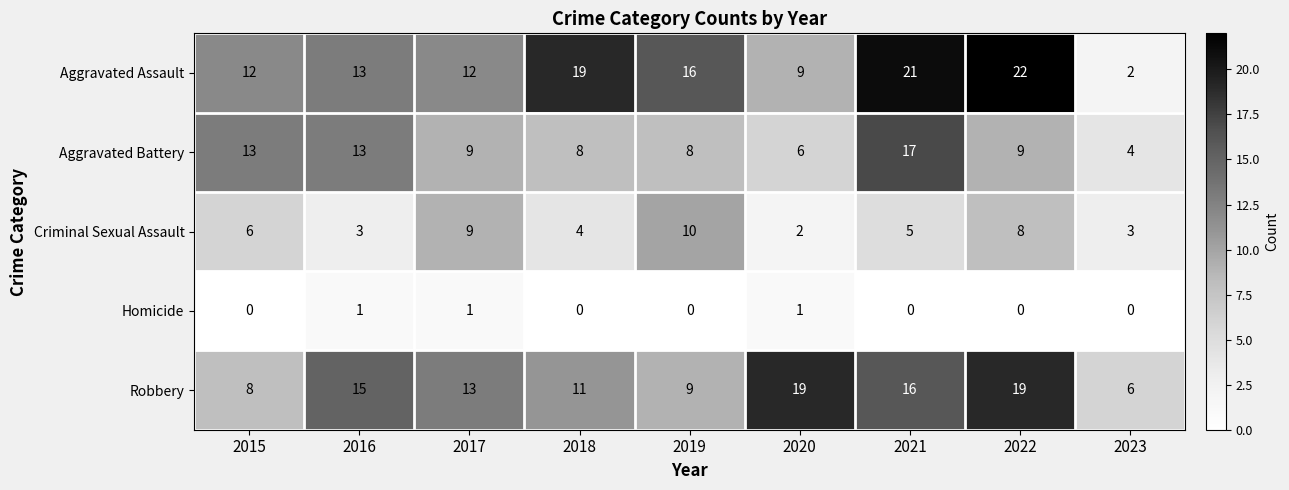

Which series has the largest total across all categories?

Aggravated Assault